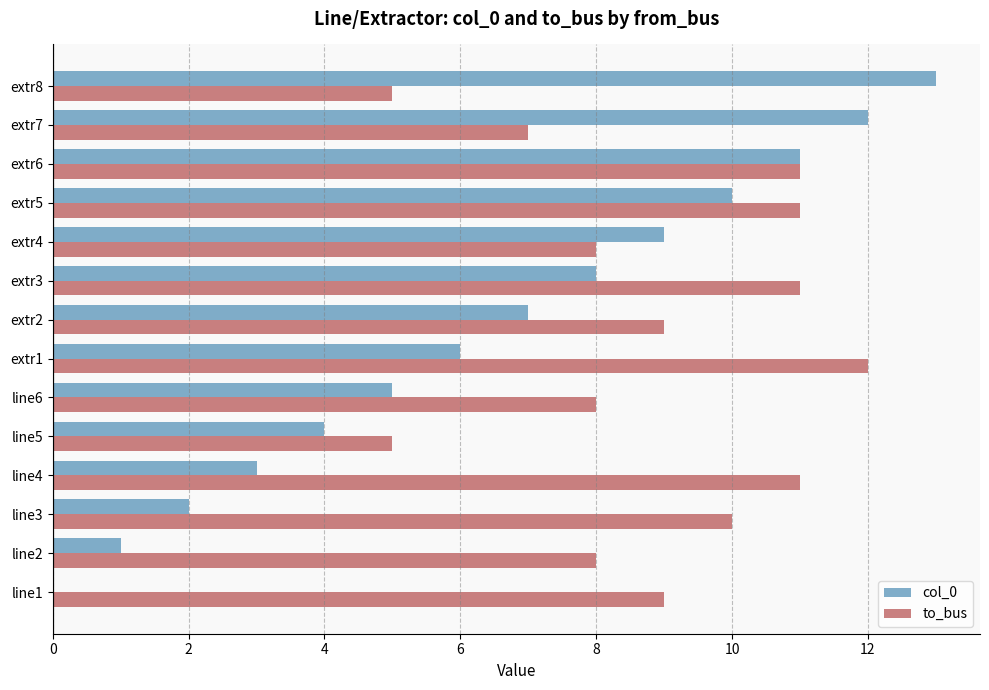

Is it true that col_0 equals 4 at line5?

True